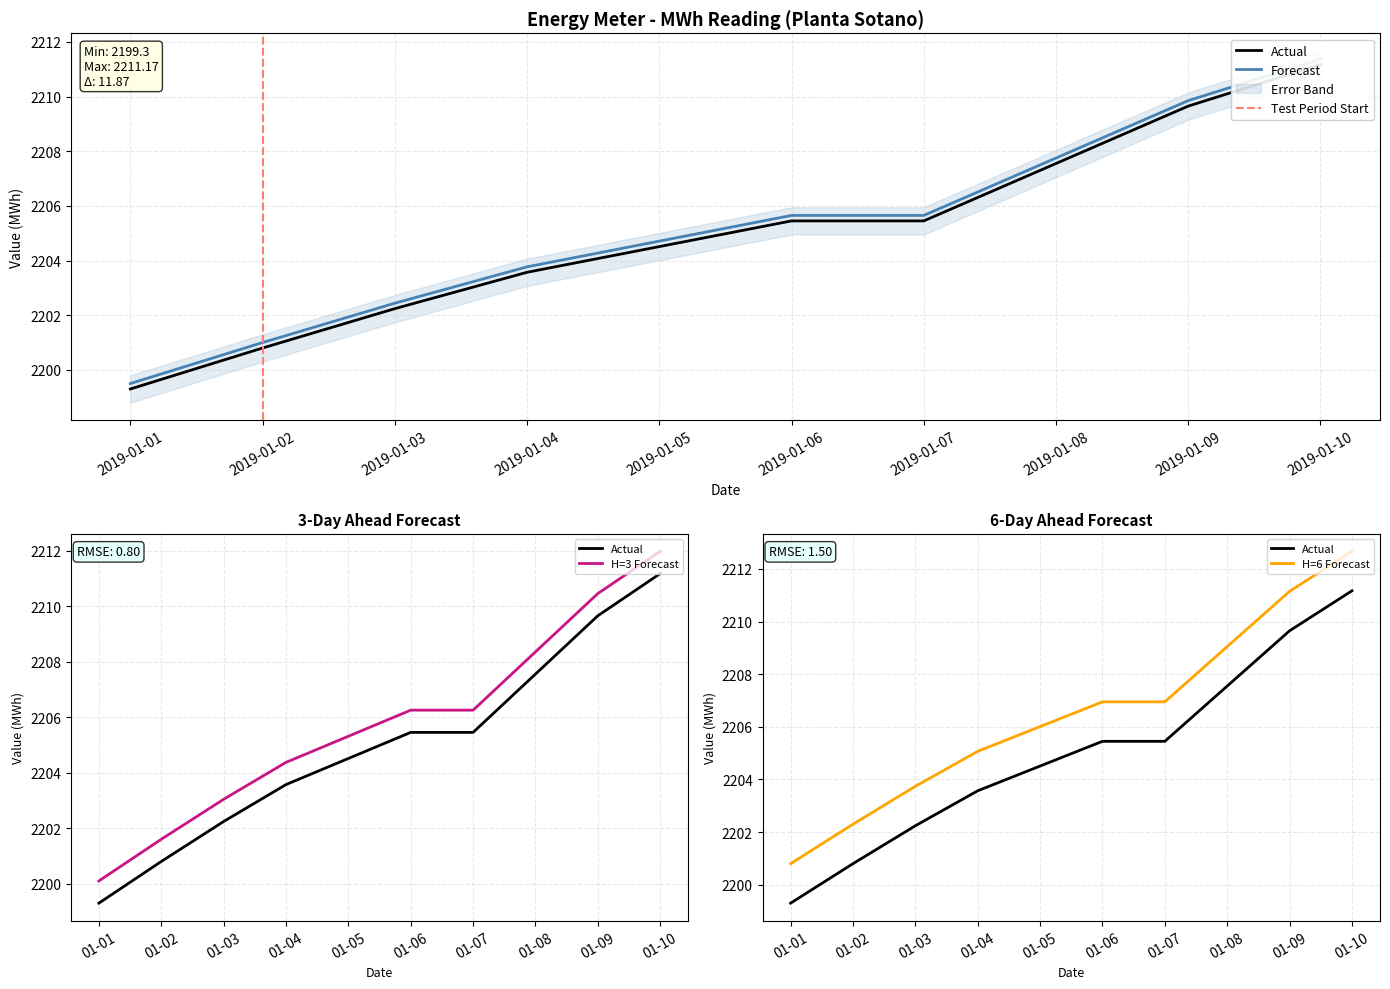

What is the sum of the values at 01-10 and 01-07?

4416.6